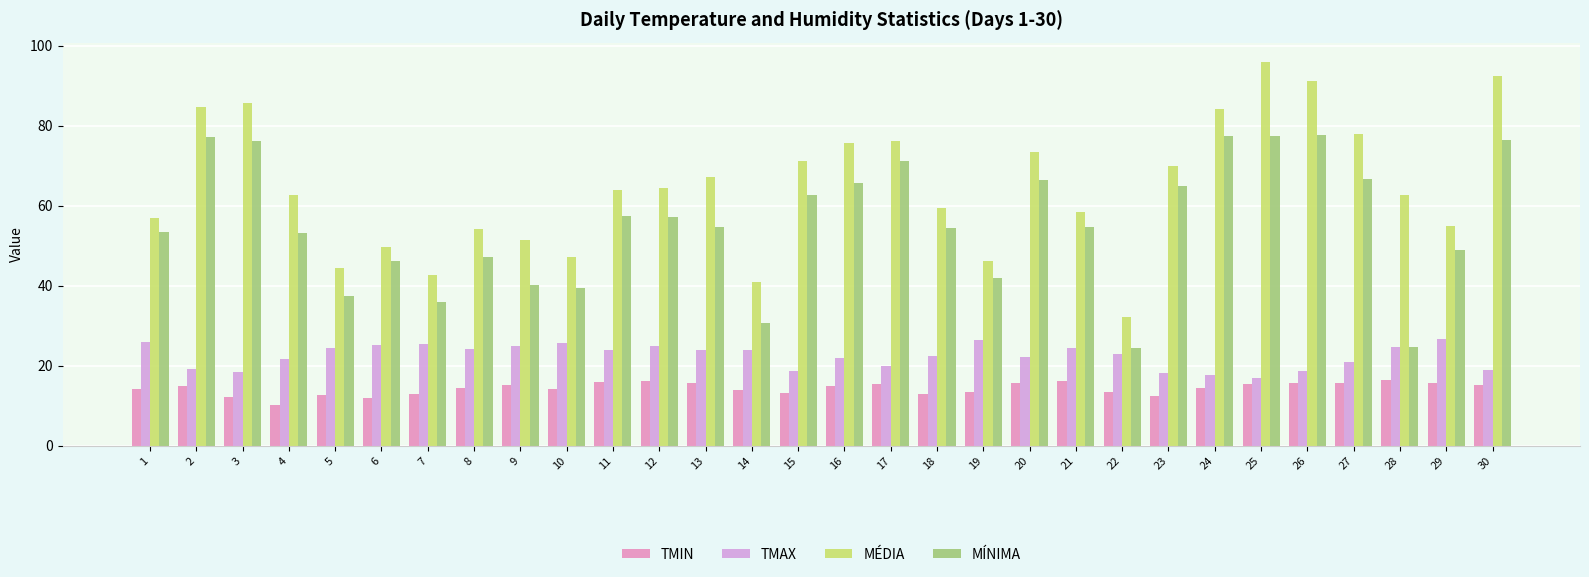

What is the sum of all TMAX values?

674.7